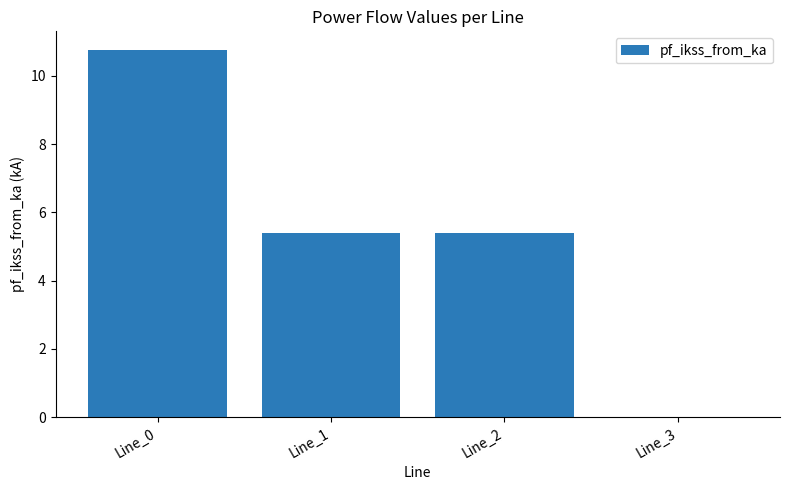

Does the chart contain stacked bars?

No